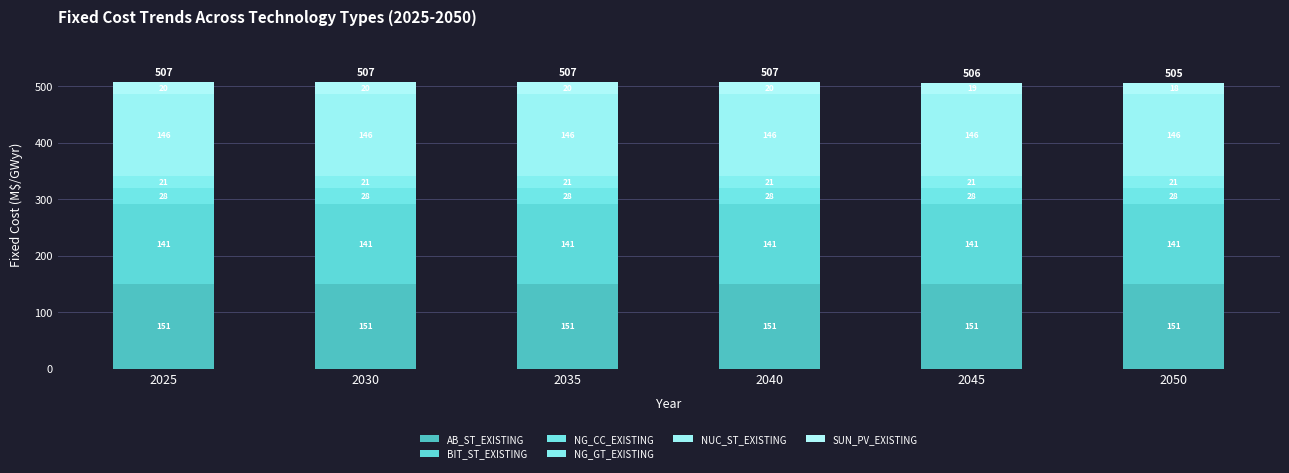

How many bars are there in total?

6